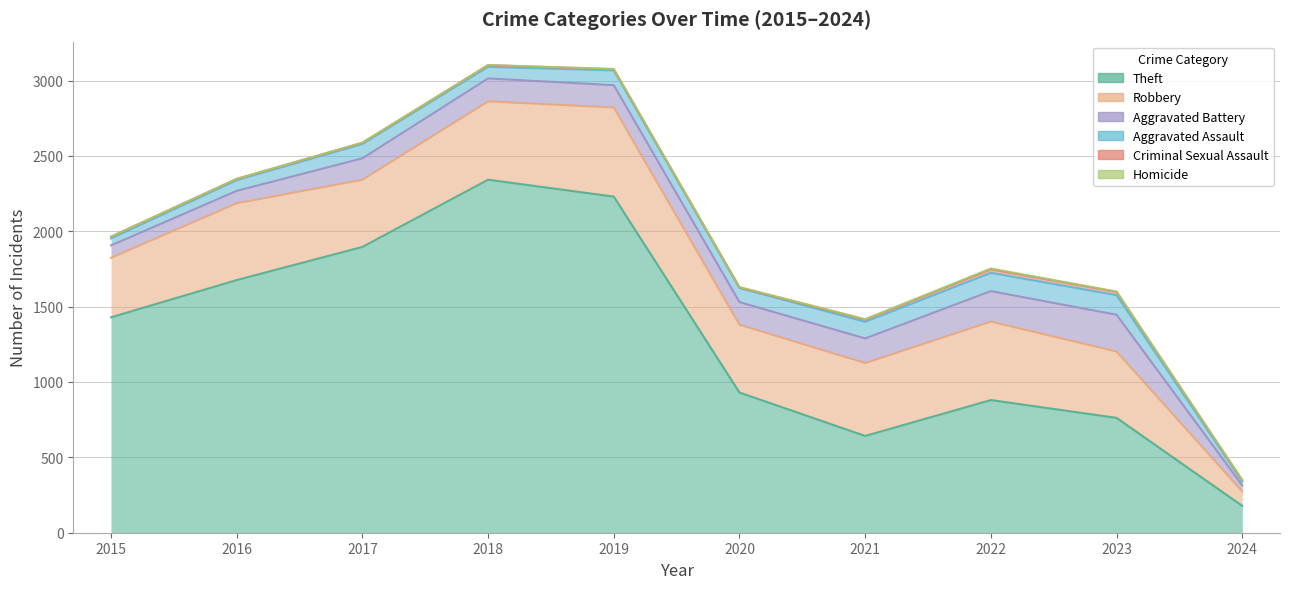

What are all the series names shown in the legend?

Theft, Robbery, Aggravated Battery, Aggravated Assault, Criminal Sexual Assault, Homicide